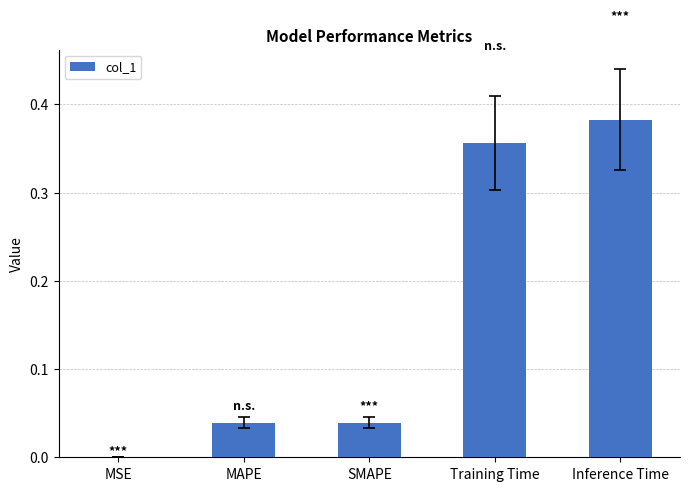

At which category does the chart reach its peak across all series?

Inference Time